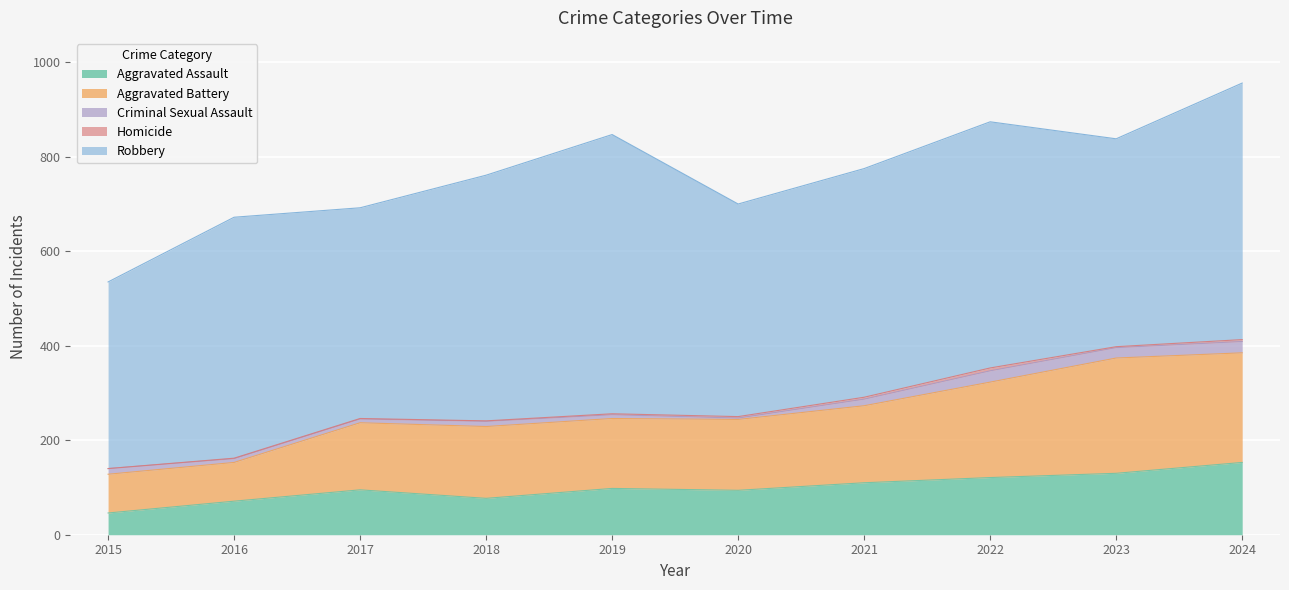

The Robbery series shows 484 at 2021. True or false?

True